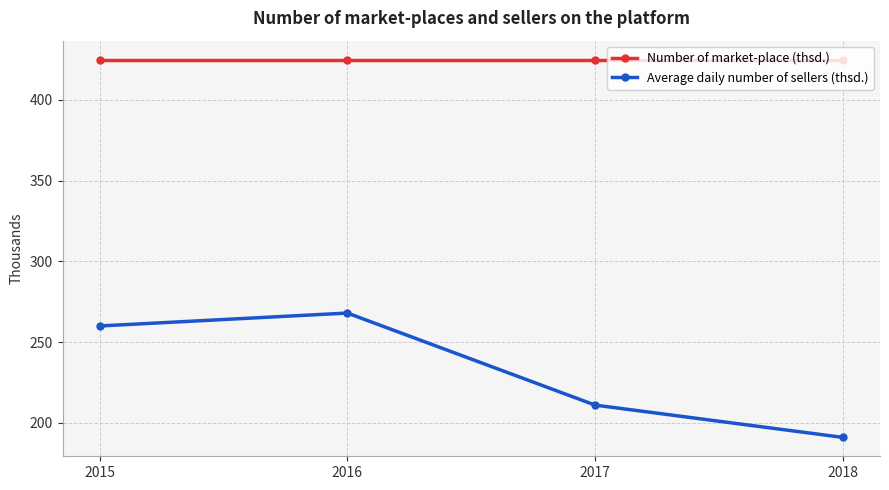

Reading left to right, transcribe all the data shown in this chart.

Number of market-place (thsd.): 425	425	425	425
Average daily number of sellers (thsd.): 260	268	211	191